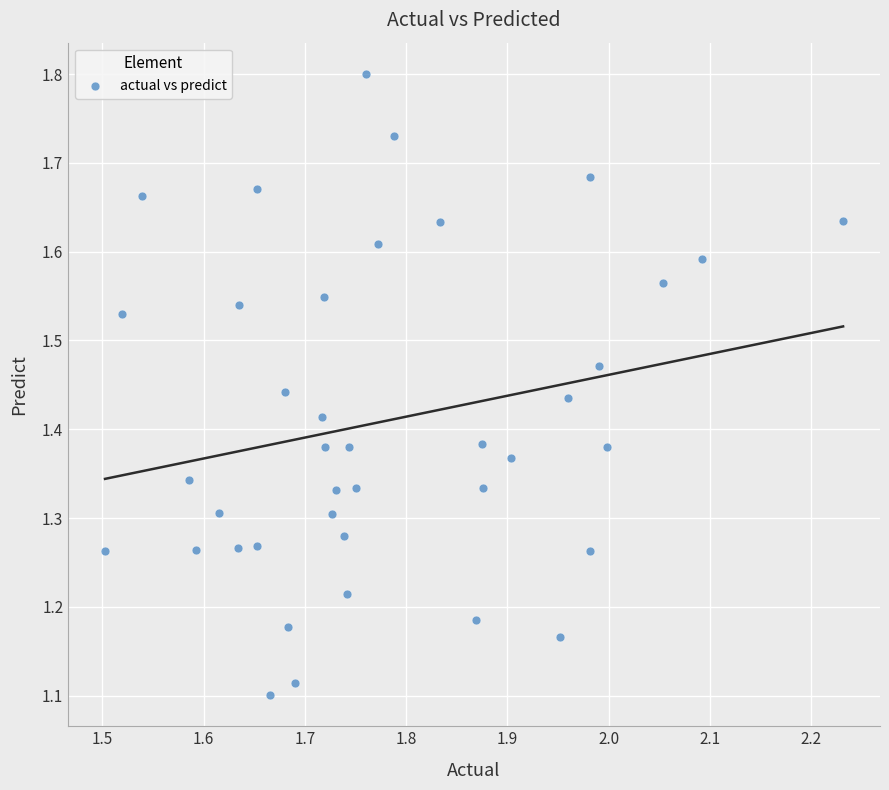

What is the range of X values (max minus min)?

0.7